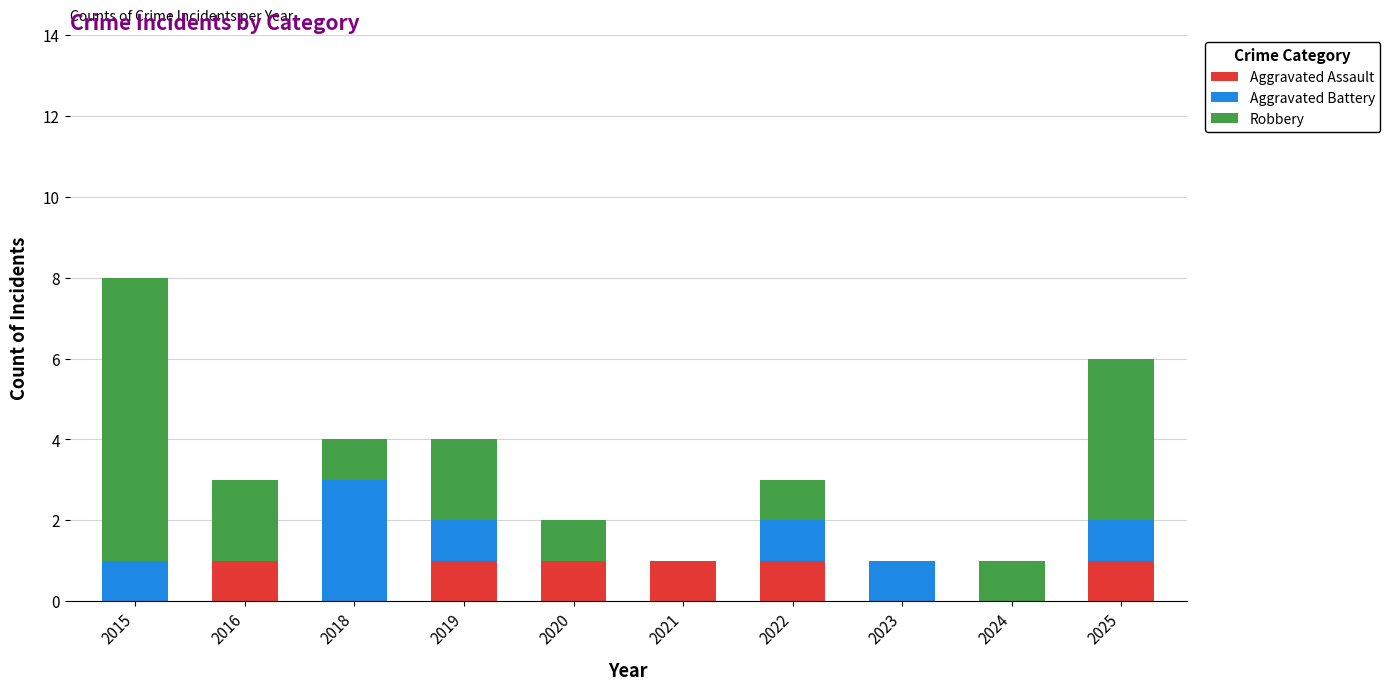

At which category is the sum across all series the highest?

2015